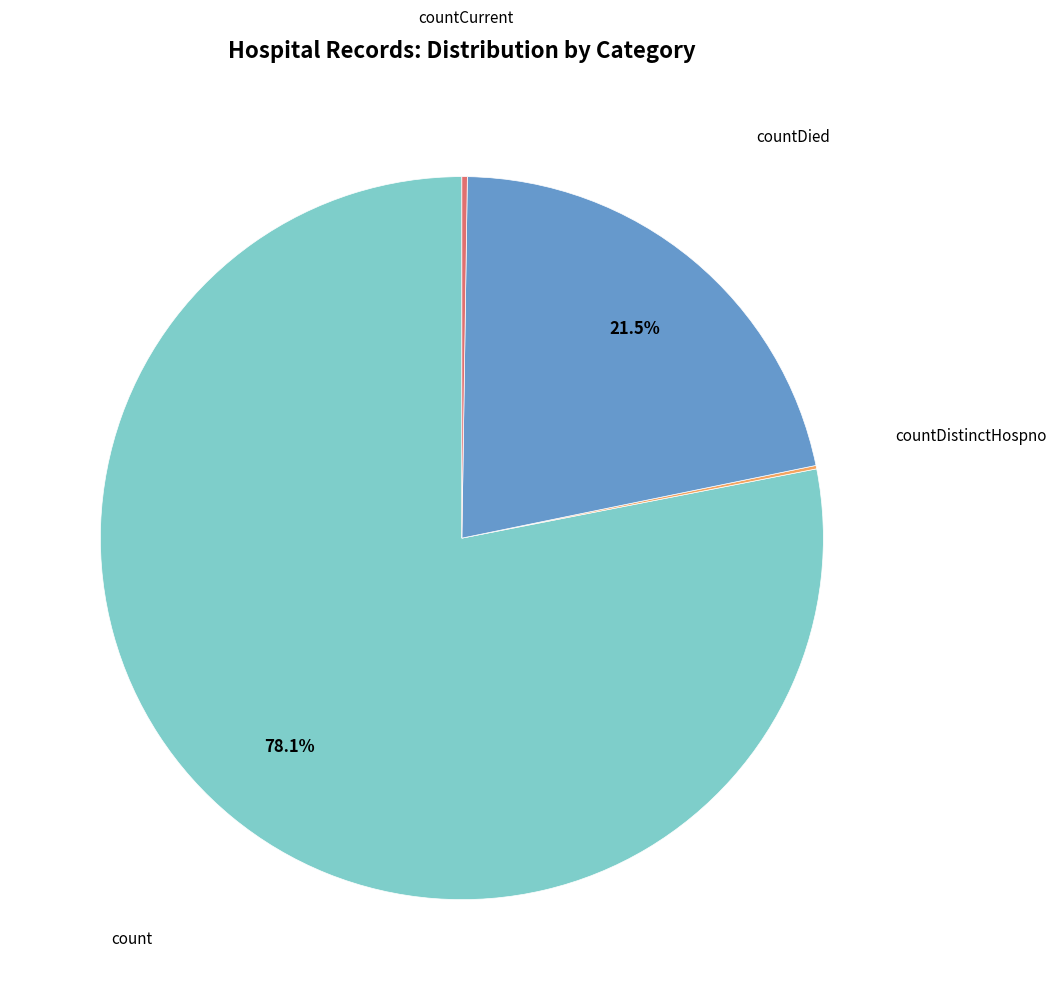

Is there any slice that represents more than half of the pie?

Yes